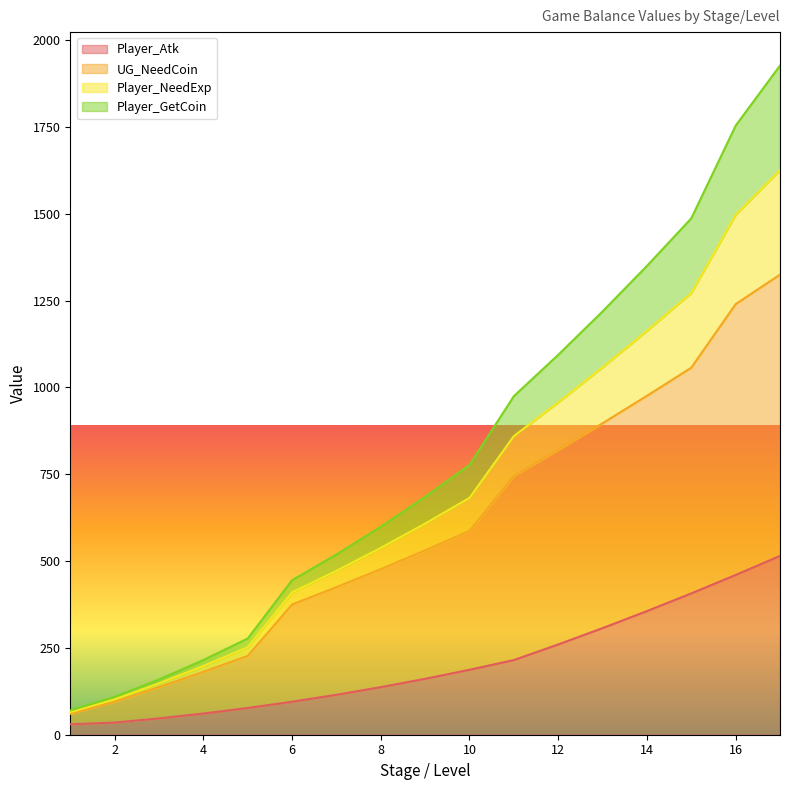

How many lines are shown in the chart?

4